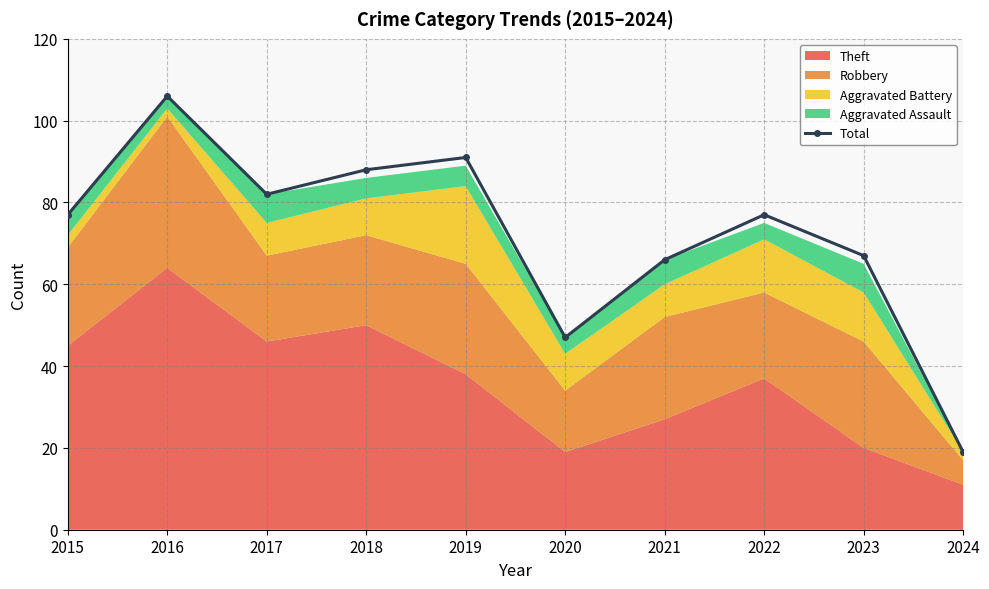

Between 2021 and 2016, which is larger?

2016